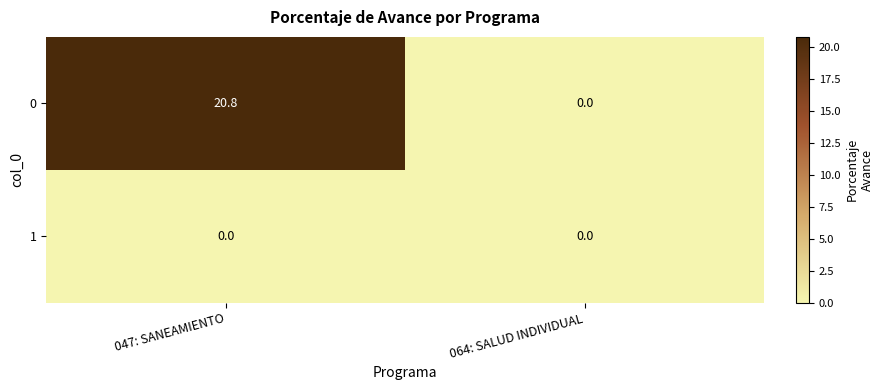

At which category does the chart reach its peak across all series?

047: SANEAMIENTO